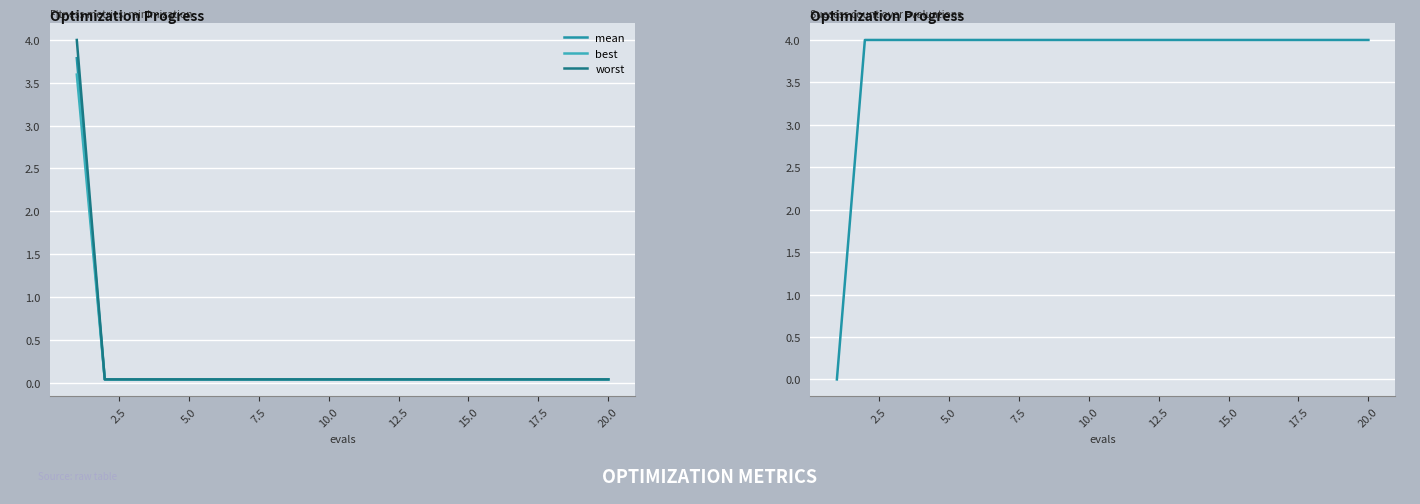

What is the highest value of the mean series?

3.8